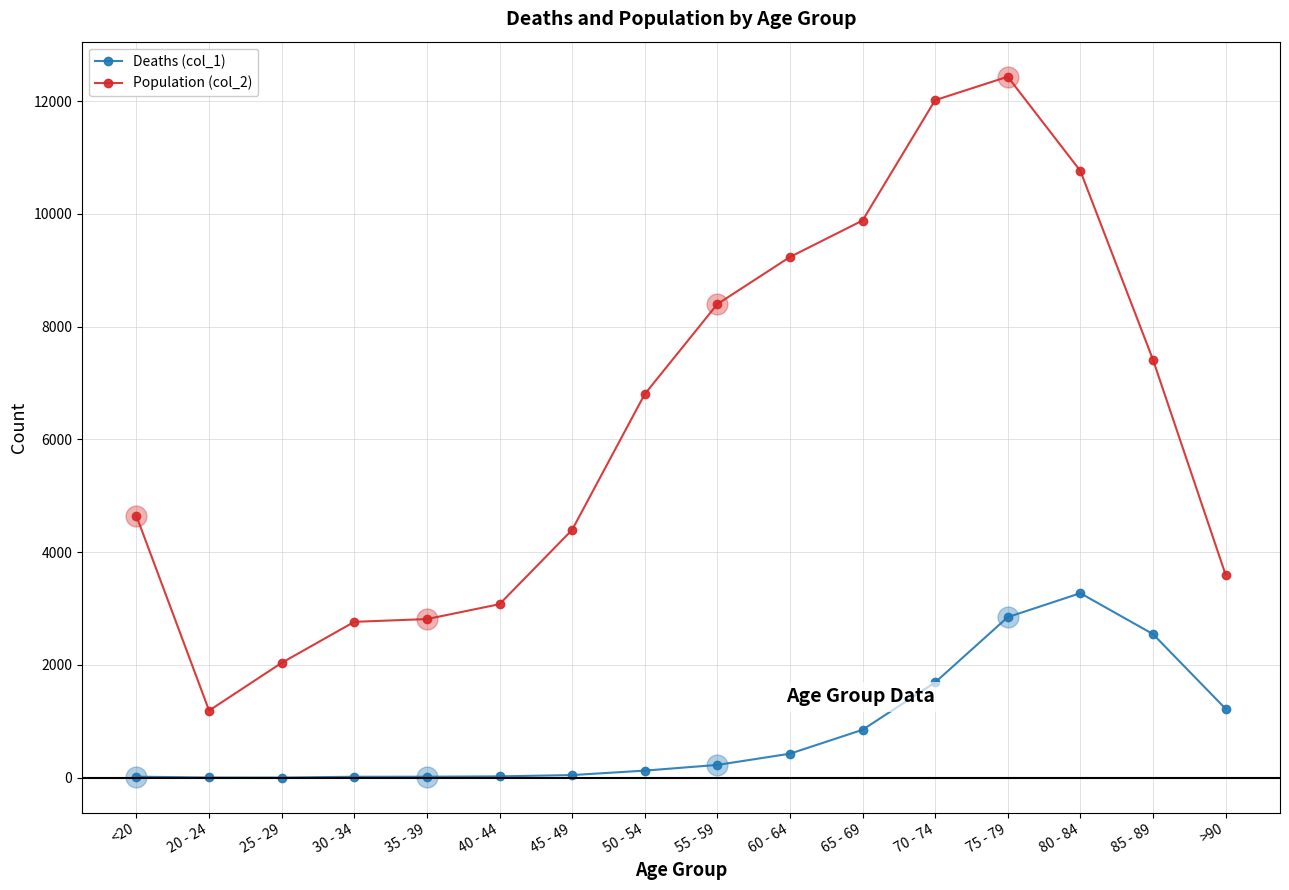

What are all the series names shown in the legend?

Deaths (col_1), Population (col_2)